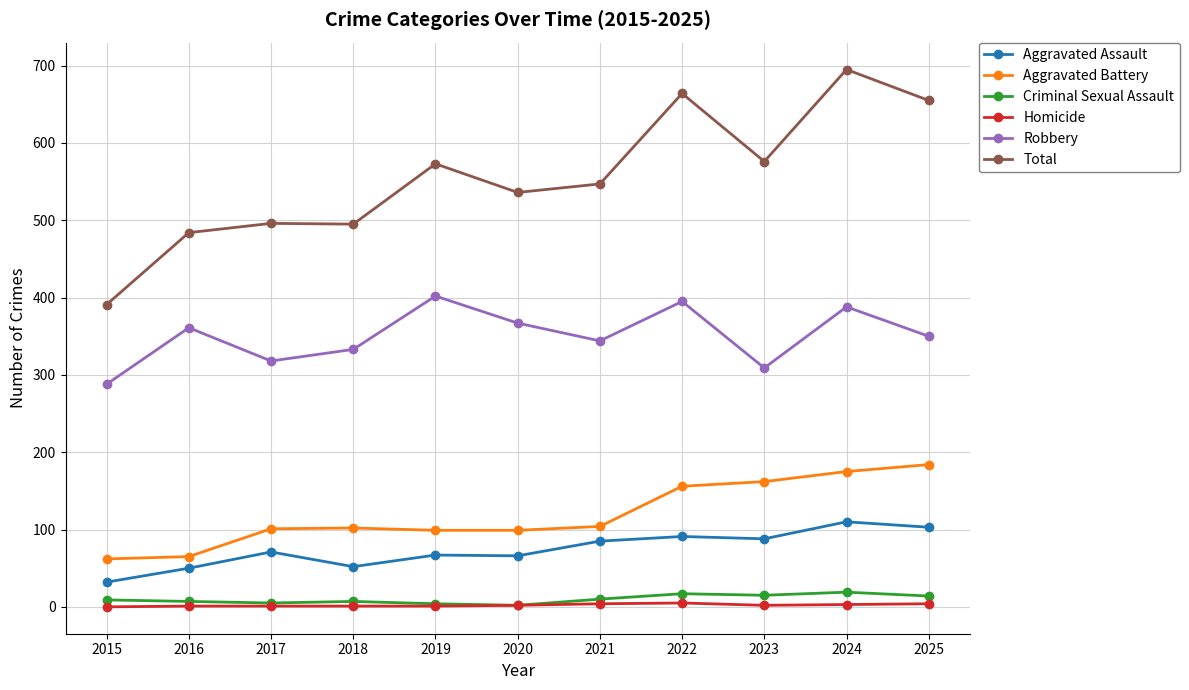

Read the Aggravated Assault value at 2021, to the nearest 5.

85